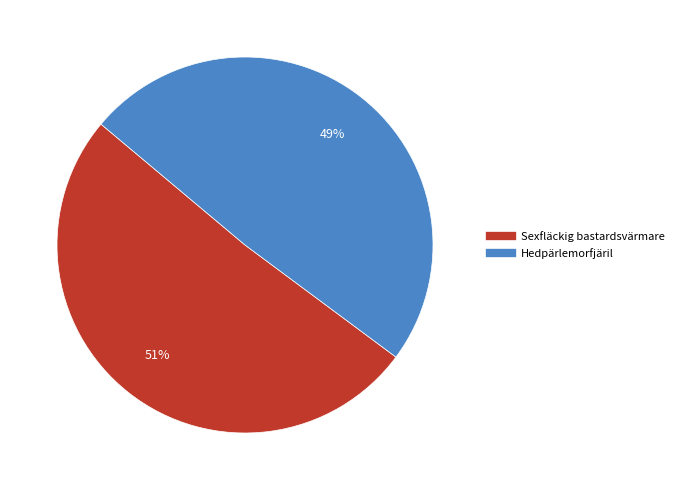

Does Sexfläckig bastardsvärmare account for over 50% of the chart?

Yes